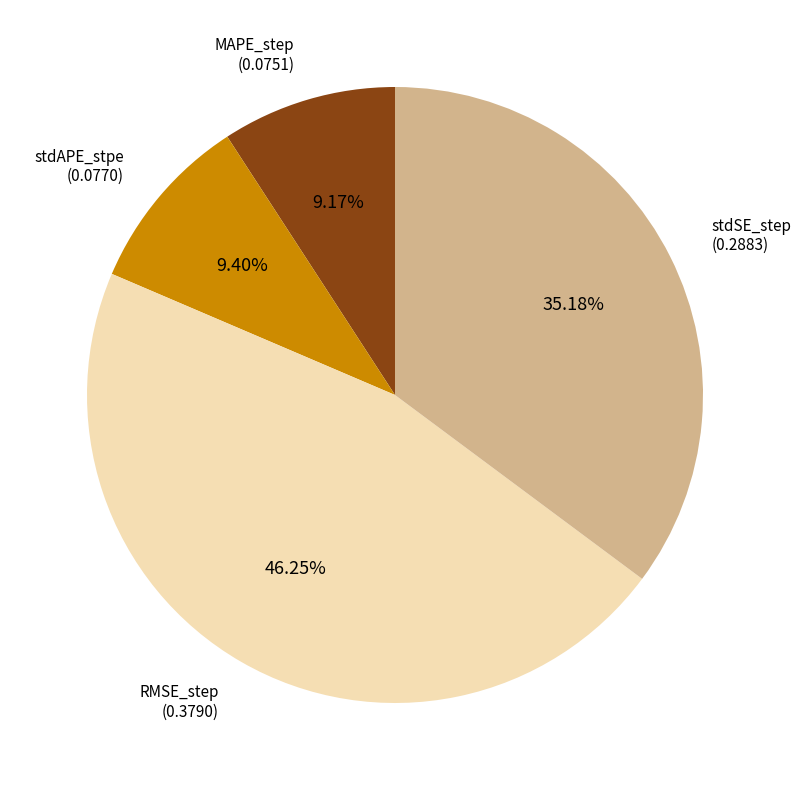

Does any single category account for the majority?

No